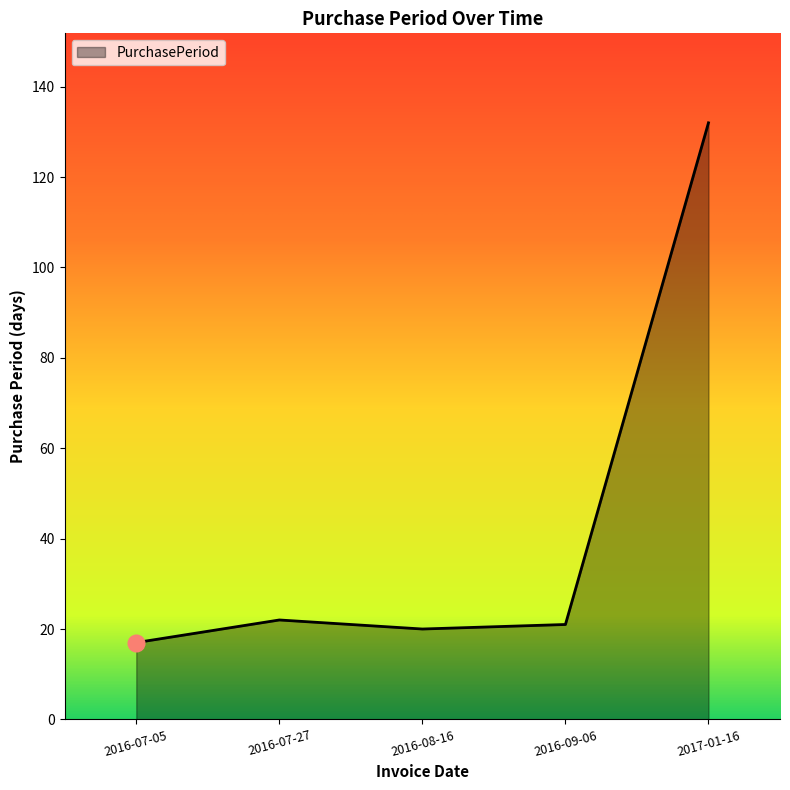

True or false: there are more than 2 points higher than both neighbors.

False